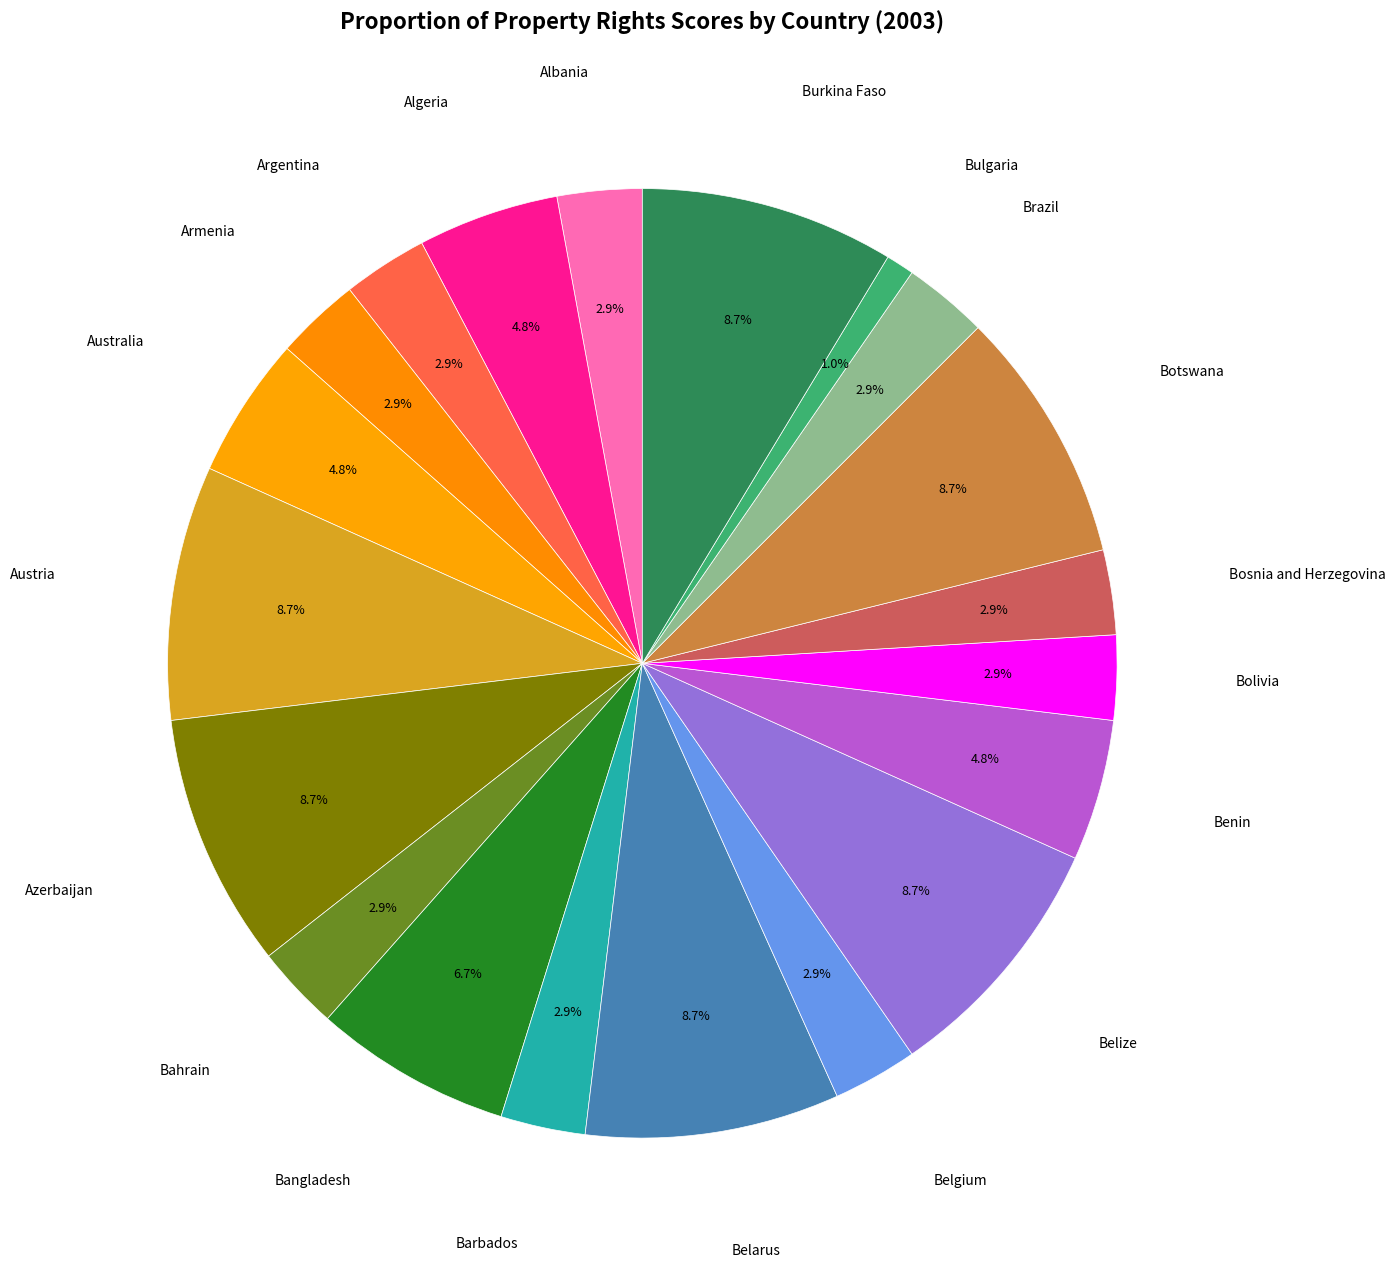

How many segments does this pie chart have?

20